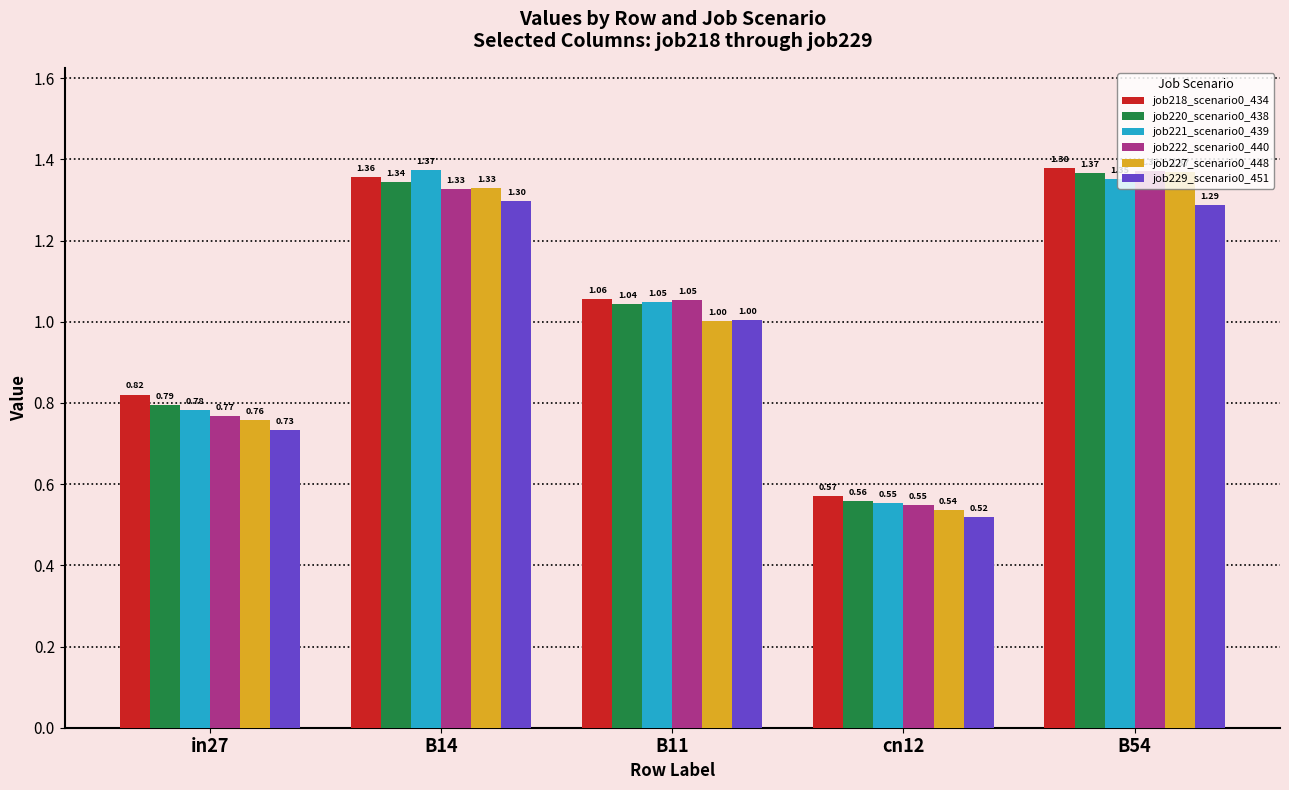

What is the average value of the job222_scenario0_440 series?

1.0